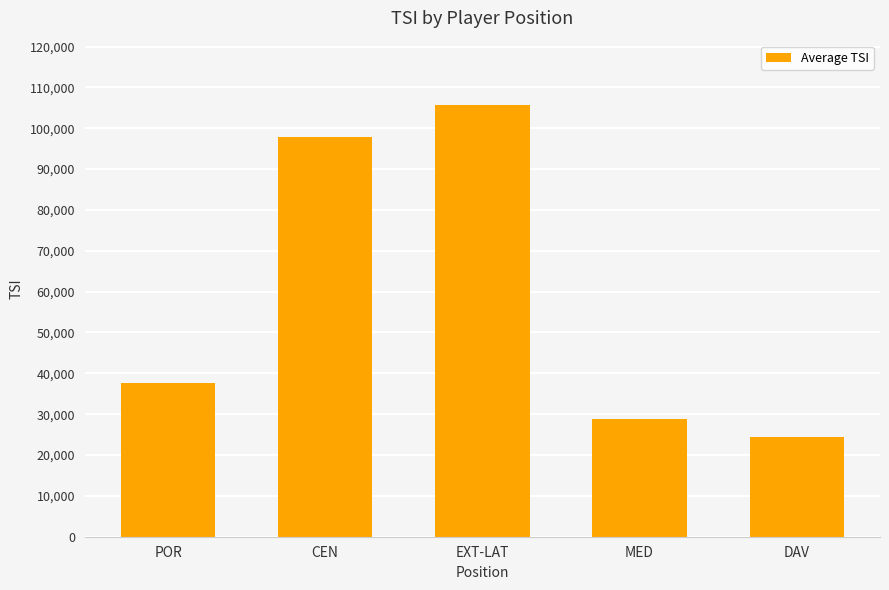

Is it true that the value at MED is 45164.3?

False